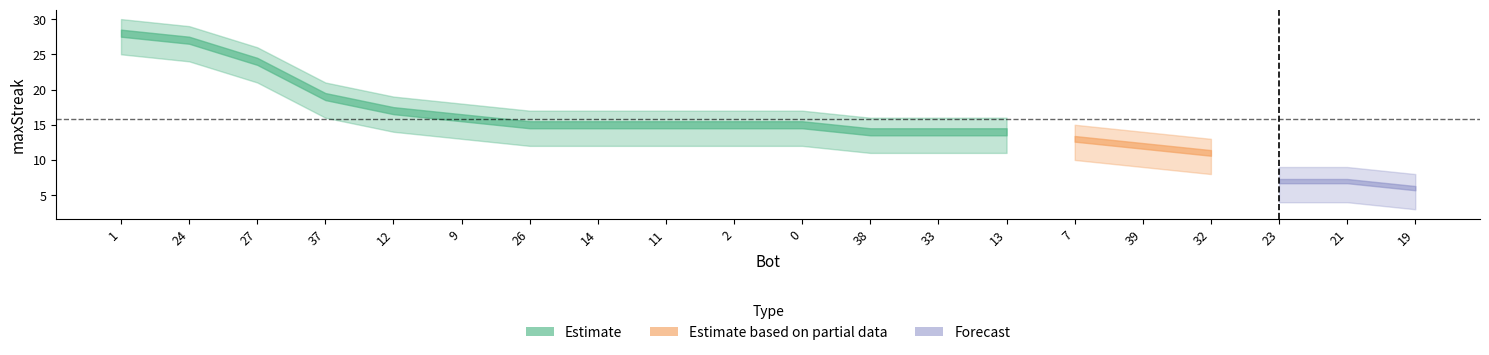

At which label does upper first exceed 17?

1